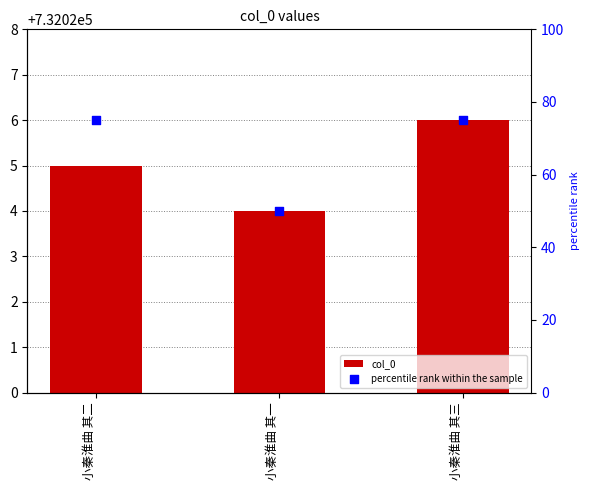

Which series has the largest Y range (max minus min)?

percentile rank within the sample